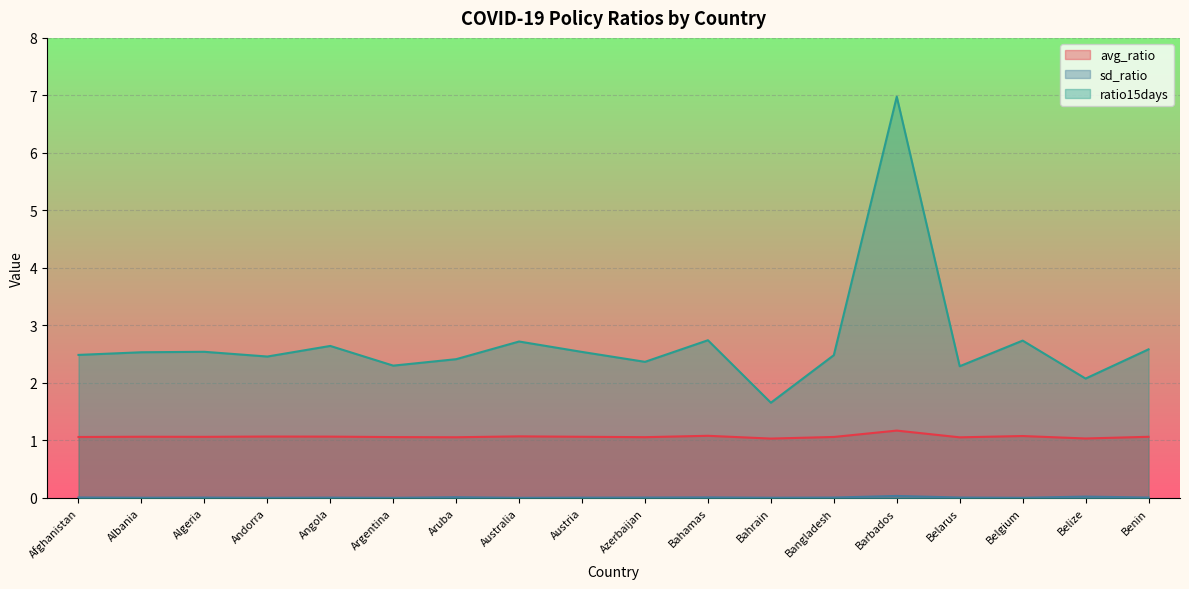

At how many categories does at least one series exceed 6?

1